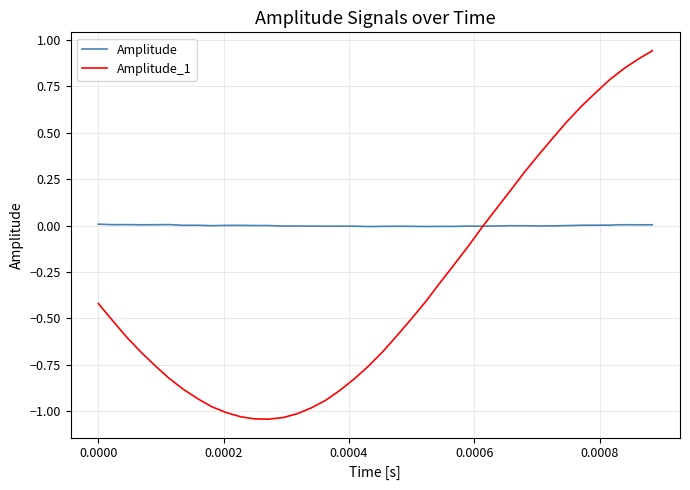

Which series has the widest spread of values?

Amplitude_1